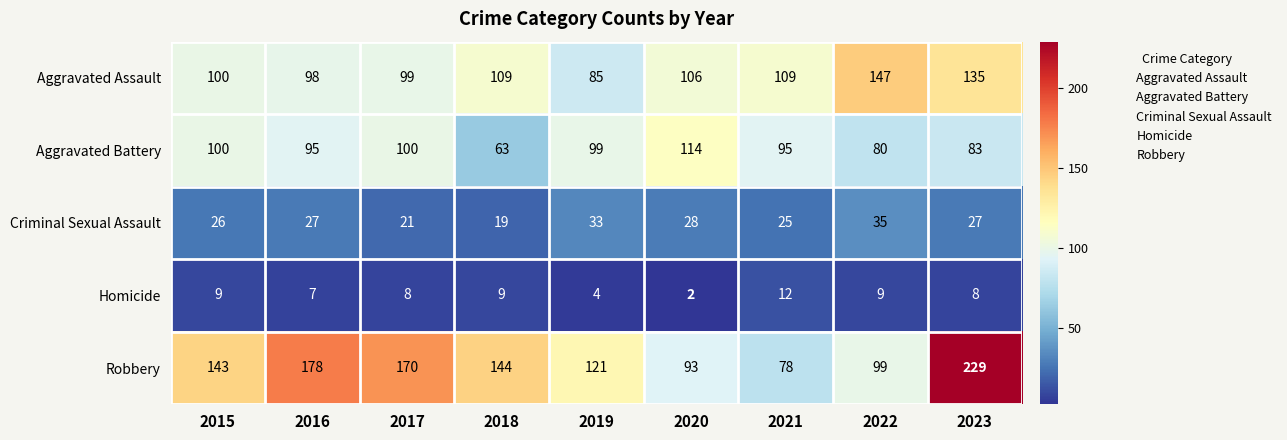

What is the difference between the highest and lowest values at 2023?

221